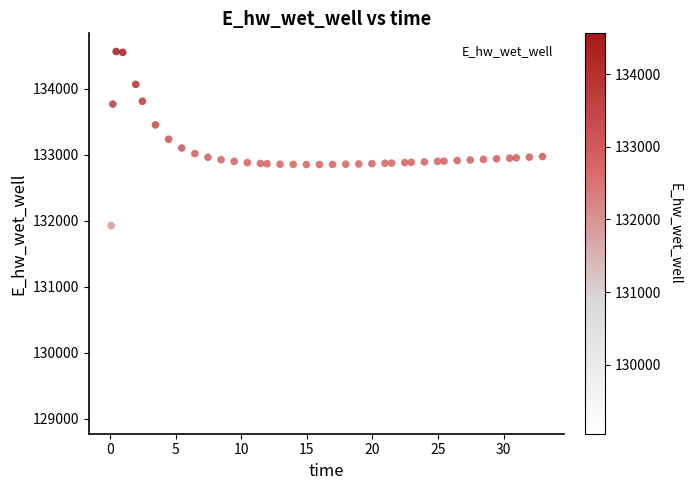

What Y value in the scatter plot is closest to 131806?

131926.4